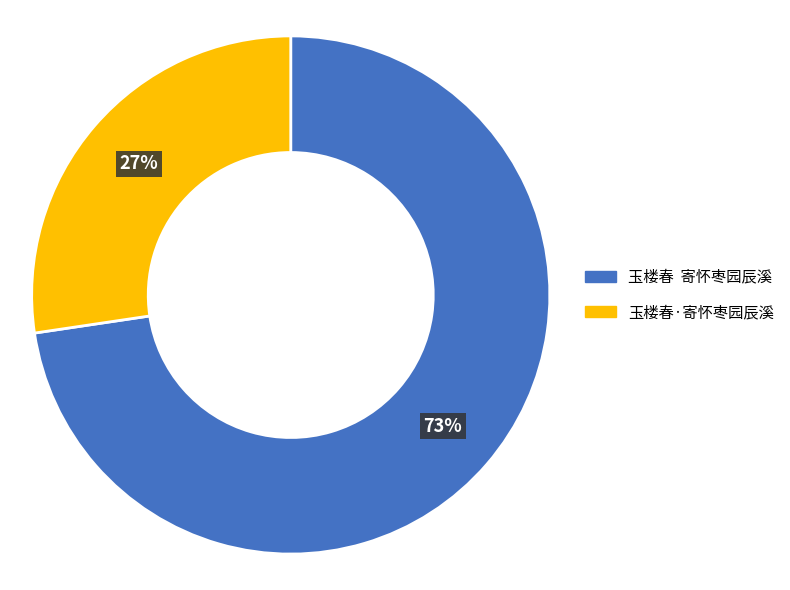

Is the sum of 玉楼春·寄怀枣园辰溪 and 玉楼春 寄怀枣园辰溪 greater than half?

Yes